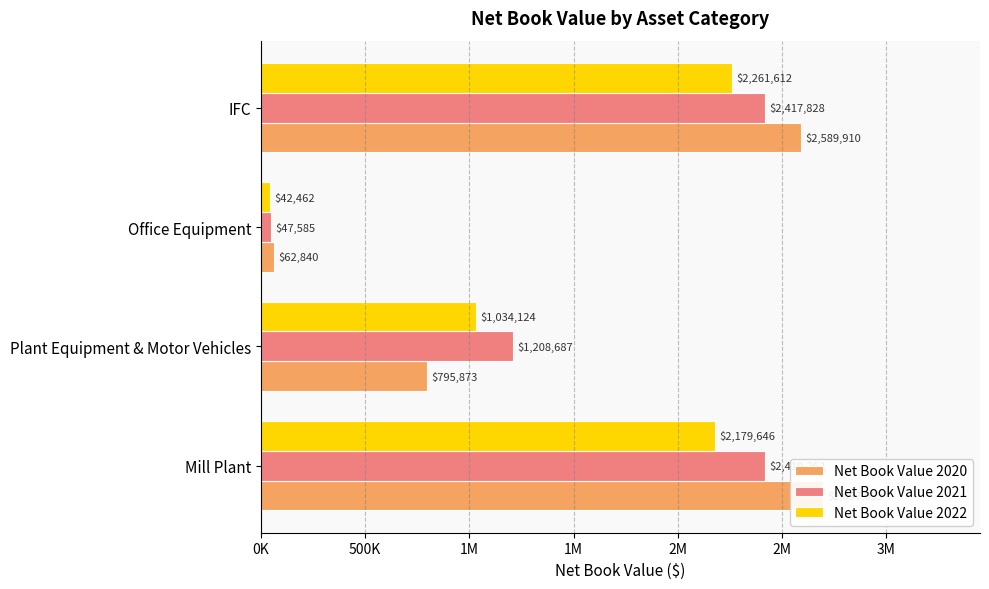

How many bars are there in each group?

3